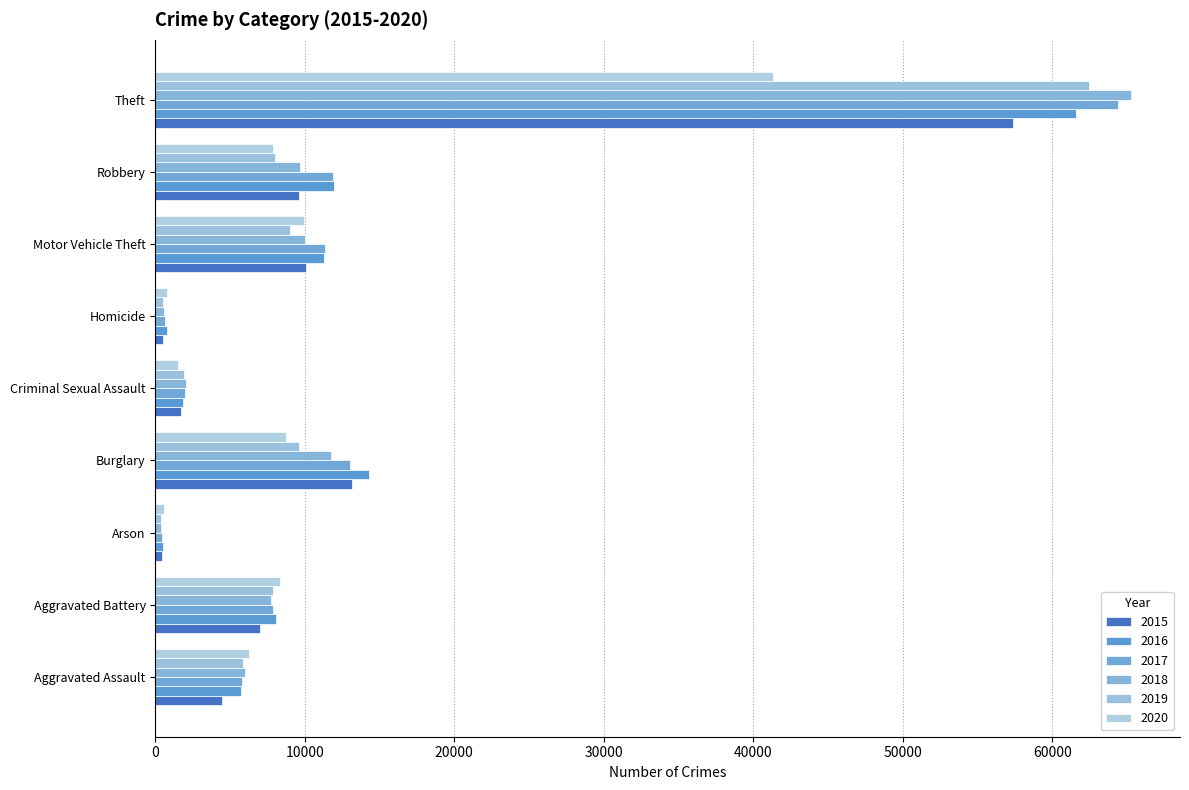

How many data points in 2017 are less than 7845?

4